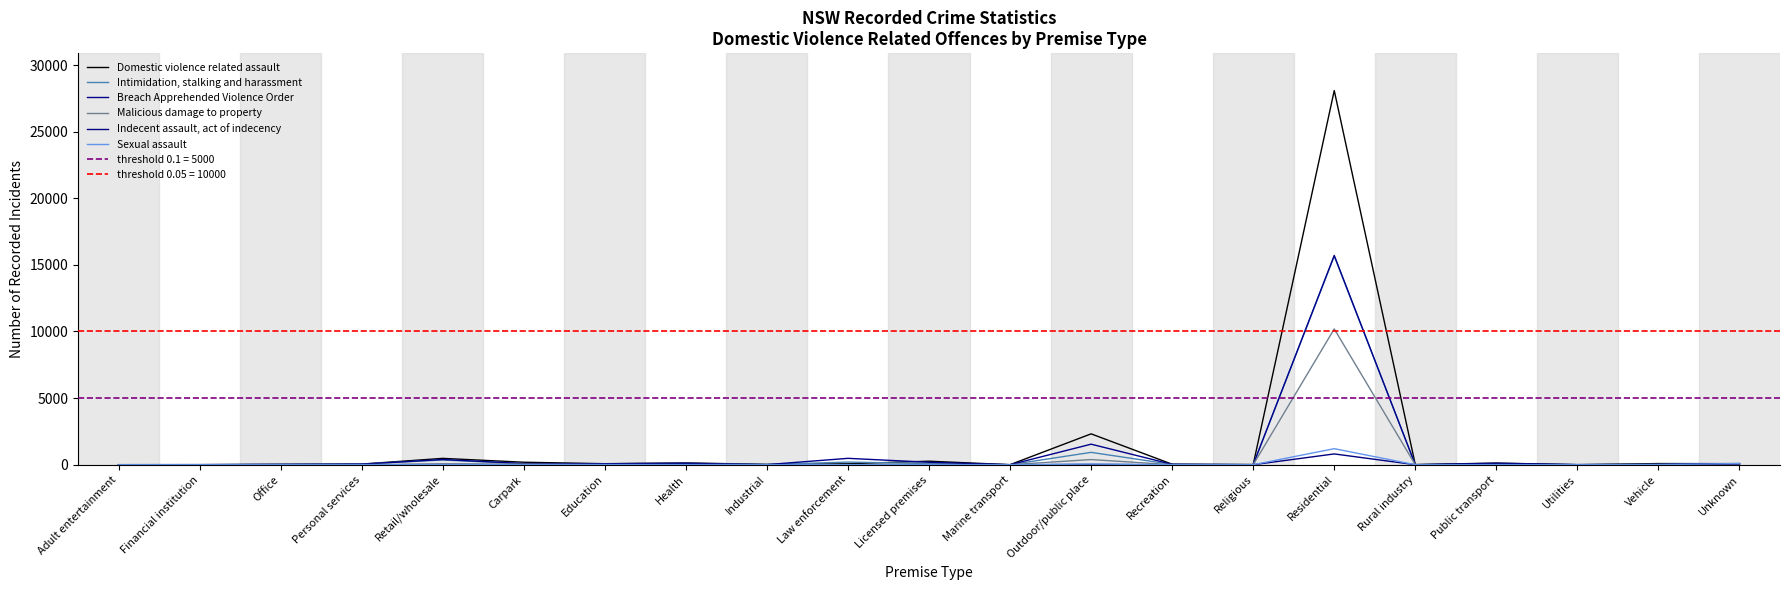

True or false: Malicious damage to property has a value of 0 at Religious.

True